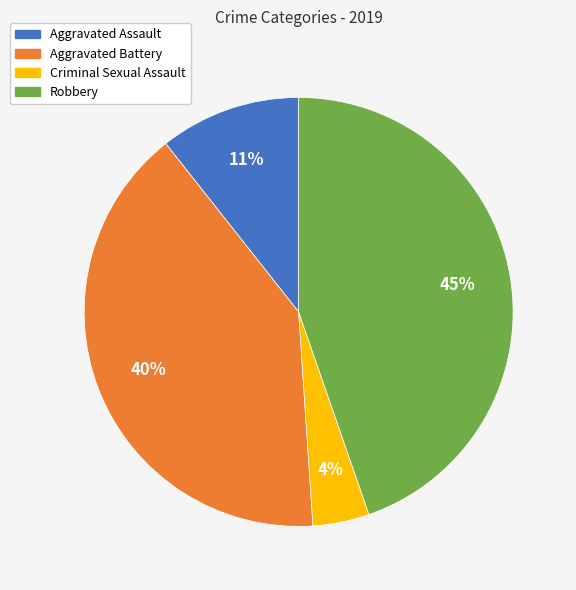

Which slice is the smallest?

Criminal Sexual Assault